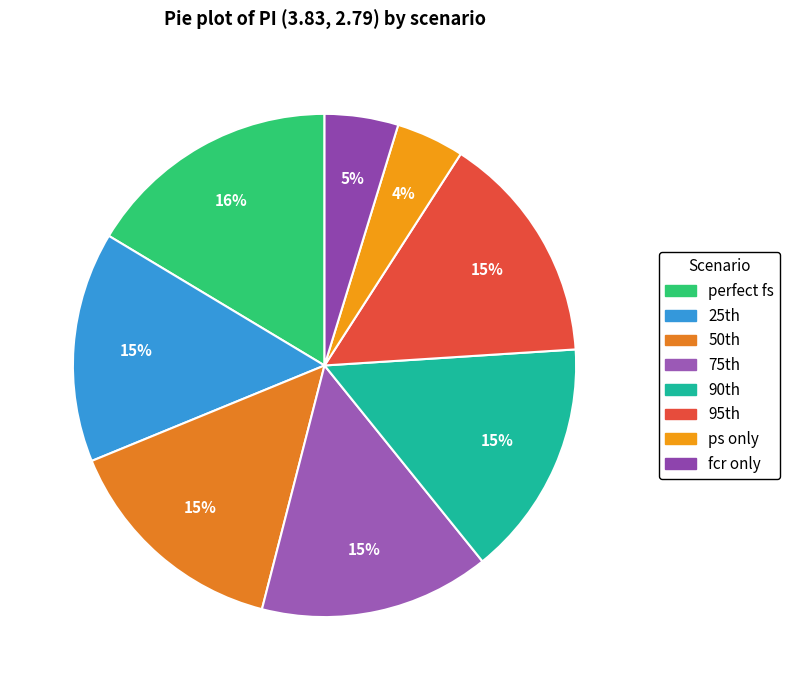

To the nearest percent, what is the average slice percentage?

12%